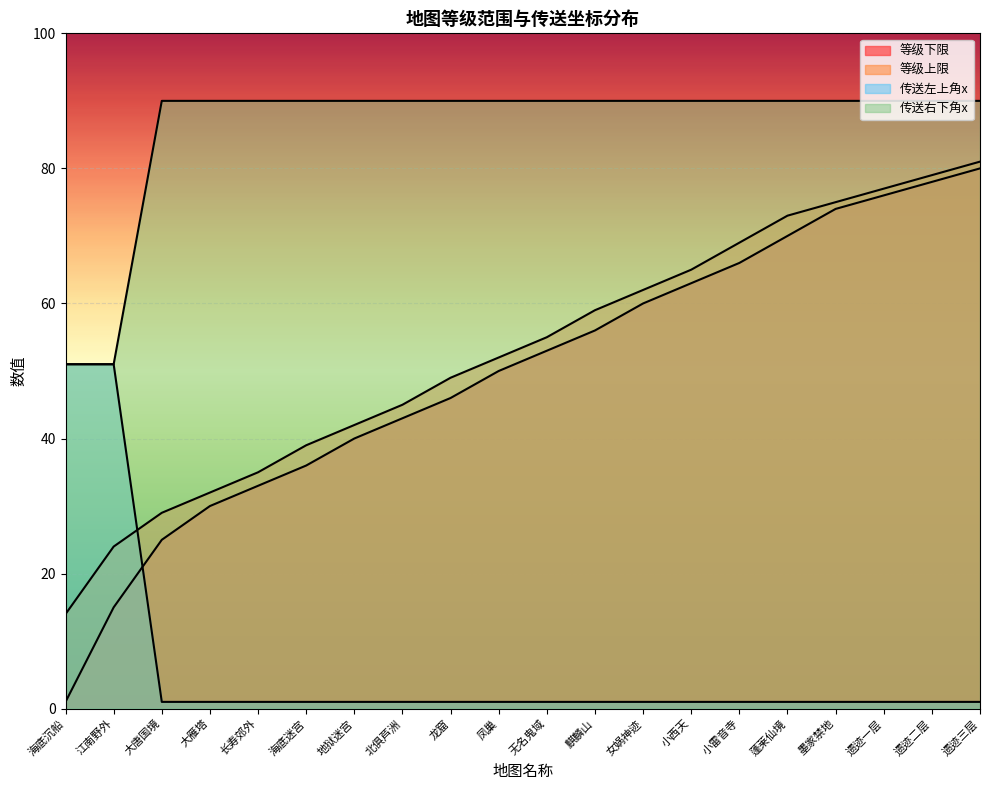

Reading left to right, extract all data points from this chart.

等级下限: 1	15	25	30	33	36	40	43	46	50	53	56	60	63	66	70	74	76	78	80
等级上限: 14	24	29	32	35	39	42	45	49	52	55	59	62	65	69	73	75	77	79	81
传送左上角x: 51	51	90	90	90	90	90	90	90	90	90	90	90	90	90	90	90	90	90	90
传送右下角x: 51	51	1	1	1	1	1	1	1	1	1	1	1	1	1	1	1	1	1	1